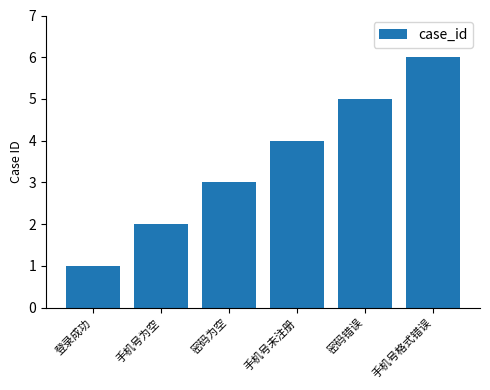

What is the label of the 1st bar from the left?

登录成功